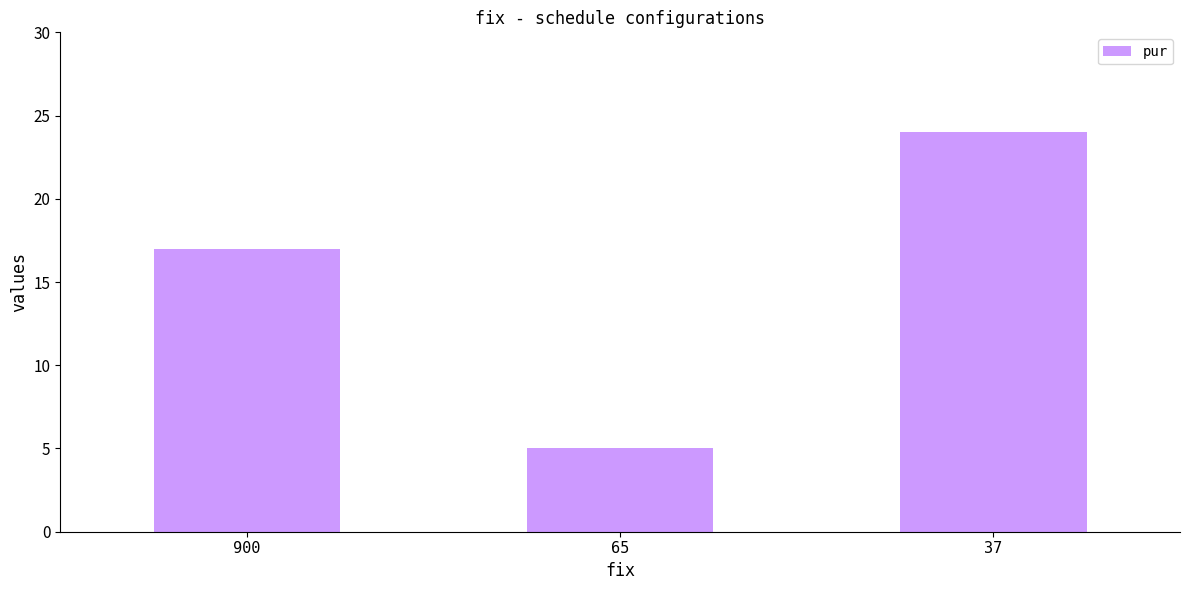

What is the change in value from 65 to 37?

+19